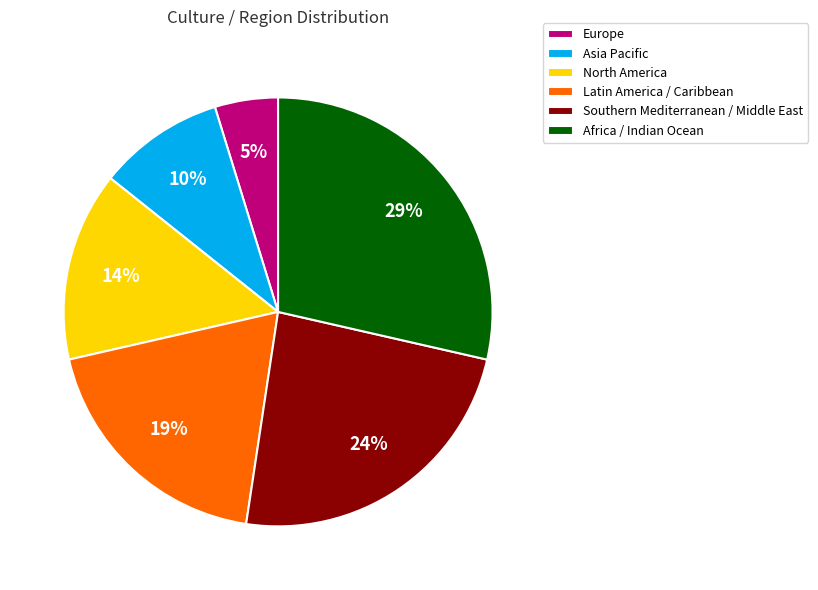

Is it true that Latin America / Caribbean is 19% of the pie?

True